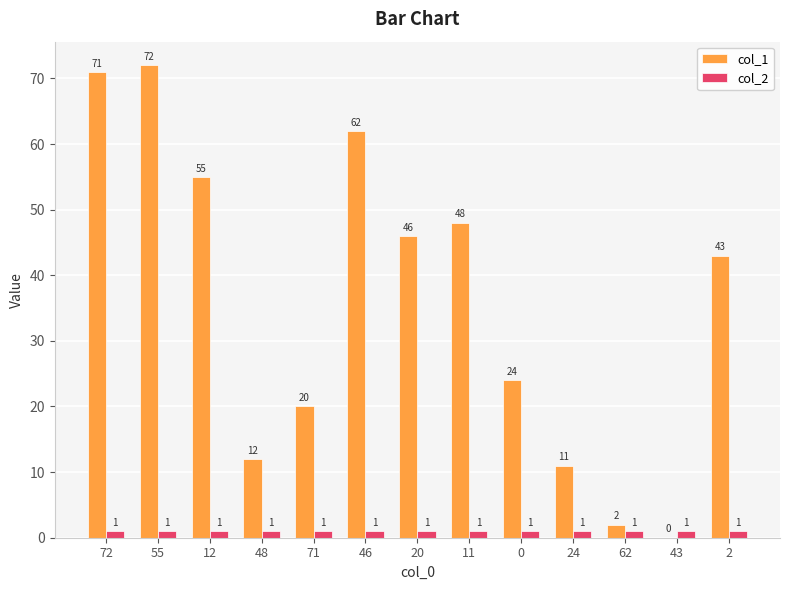

What is the maximum value shown in the chart?

72